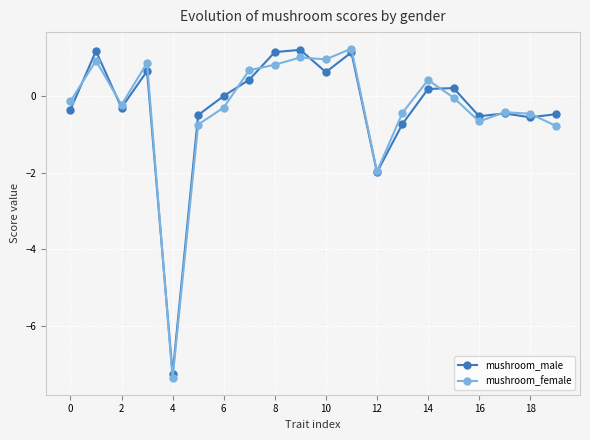

What is the minimum value shown in the chart?

-7.4